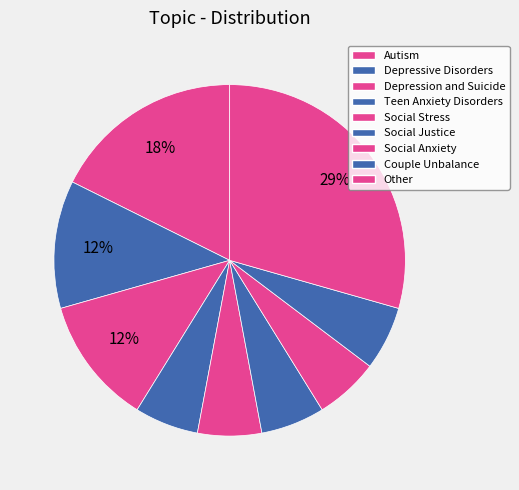

Is it true that Social Stress is 1% of the pie?

False